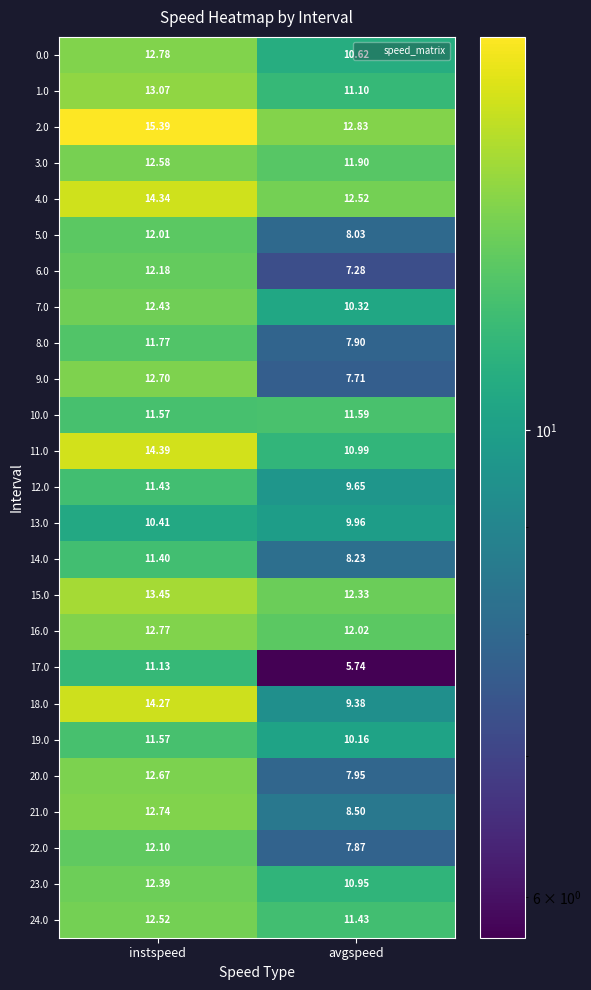

Which label corresponds to the smallest value in the chart?

avgspeed